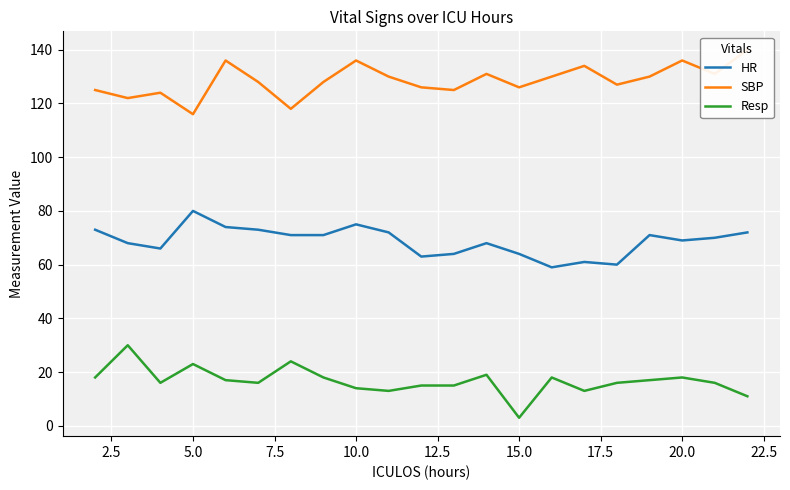

Does the chart display data point markers on the line(s)?

No